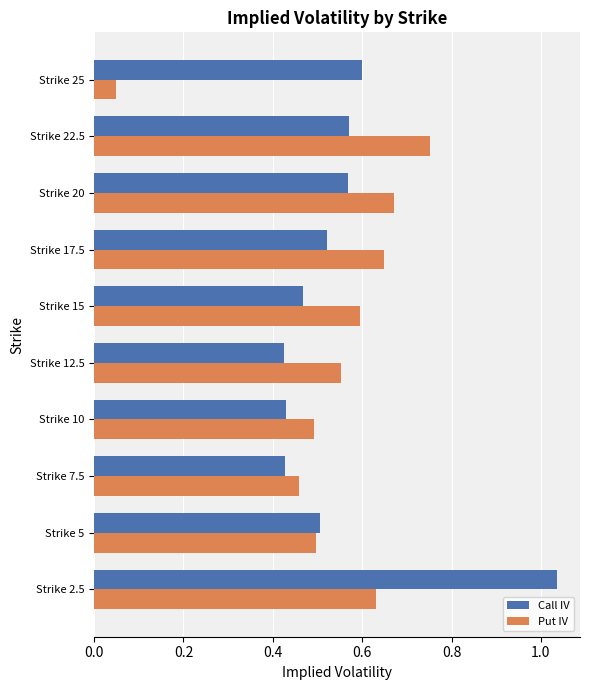

Which label corresponds to the largest value in the chart?

Strike 2.5